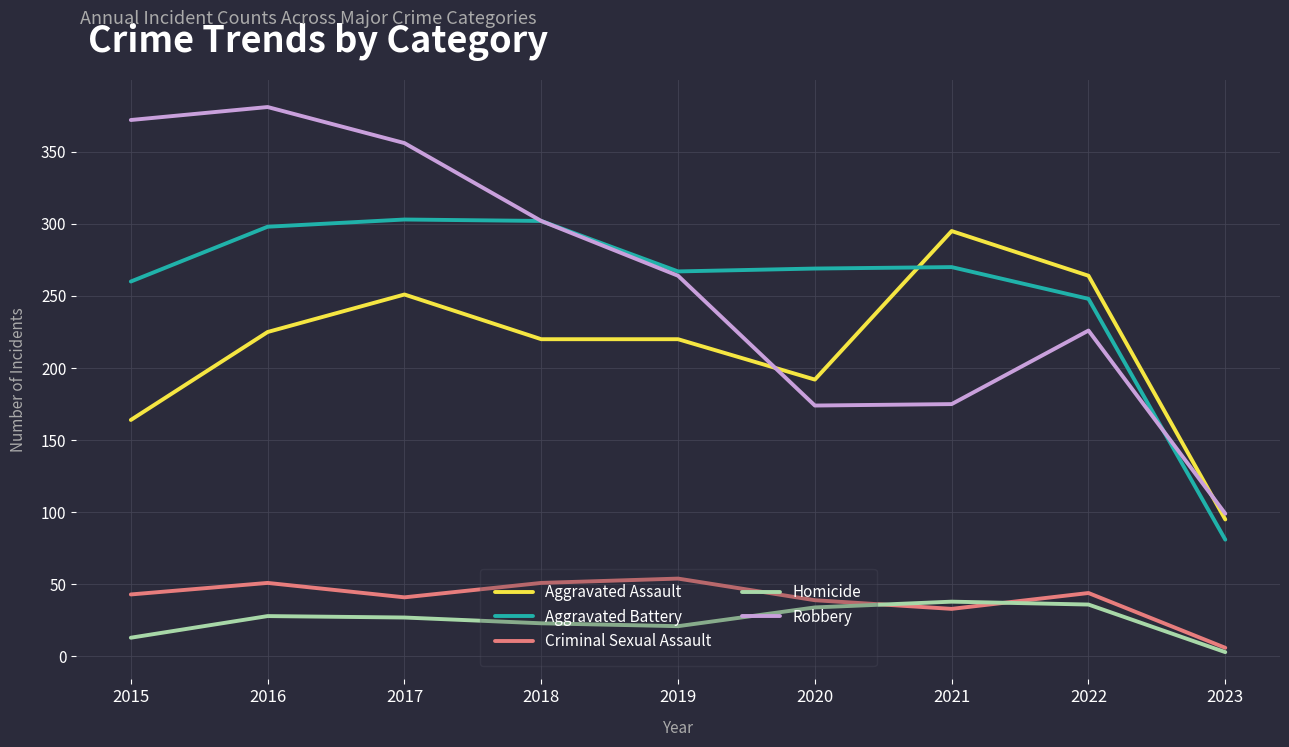

What is the maximum value for Criminal Sexual Assault?

54